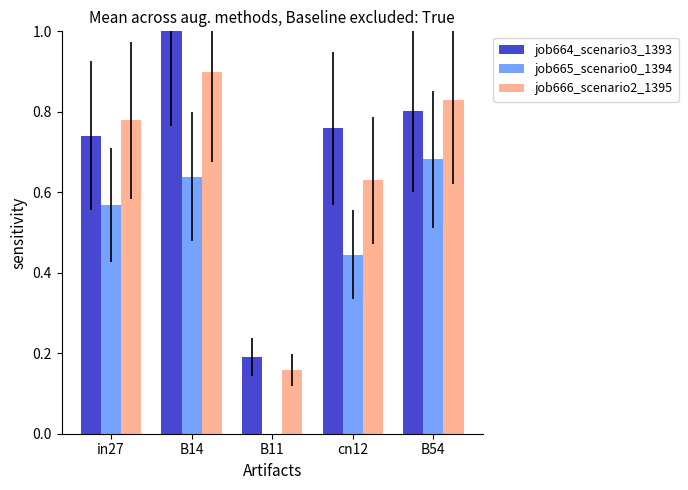

Reading left to right, what are all the values shown in this chart?

job664_scenario3_1393: in27=0.7	B14=1.0	B11=0.2	cn12=0.8	B54=0.8
job665_scenario0_1394: in27=0.6	B14=0.6	B11=0.0	cn12=0.4	B54=0.7
job666_scenario2_1395: in27=0.8	B14=0.9	B11=0.2	cn12=0.6	B54=0.8